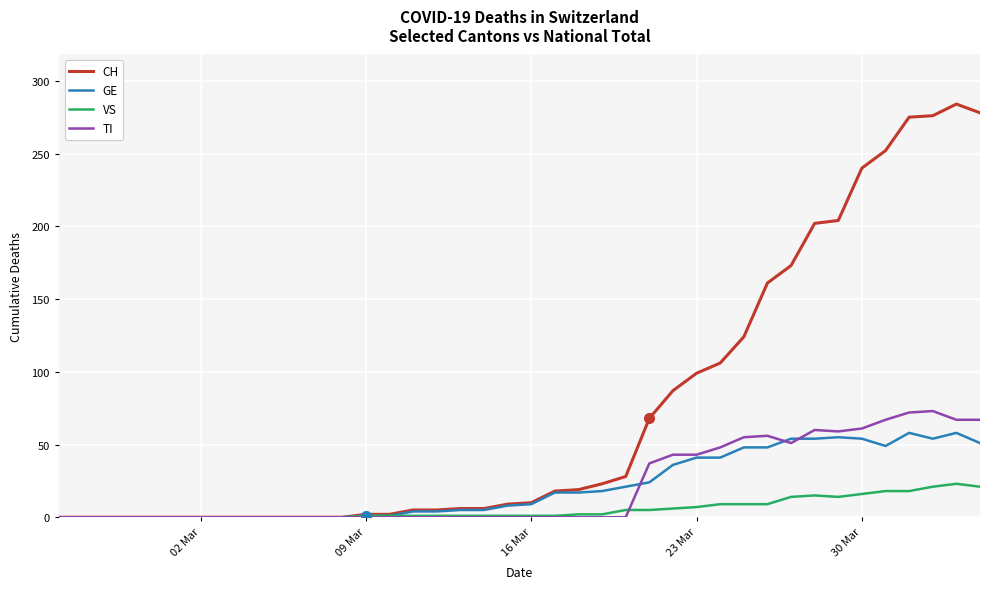

What is the greatest value displayed?

284